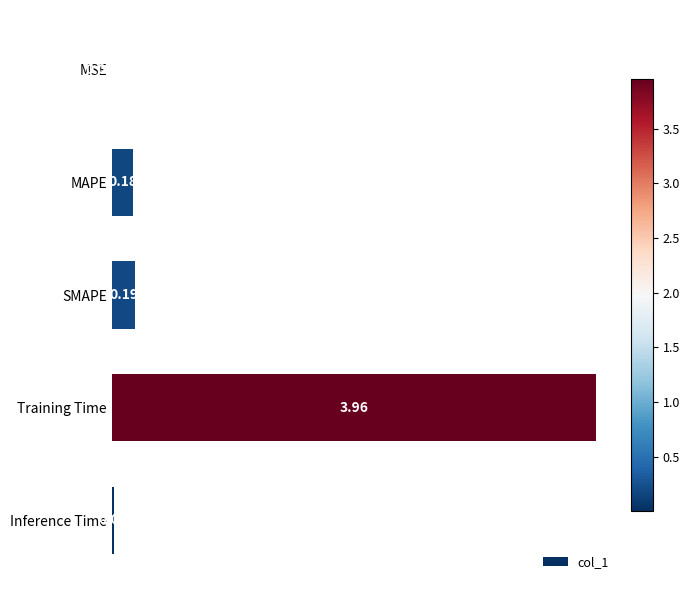

What is the sum of the values at MAPE and Training Time?

4.1